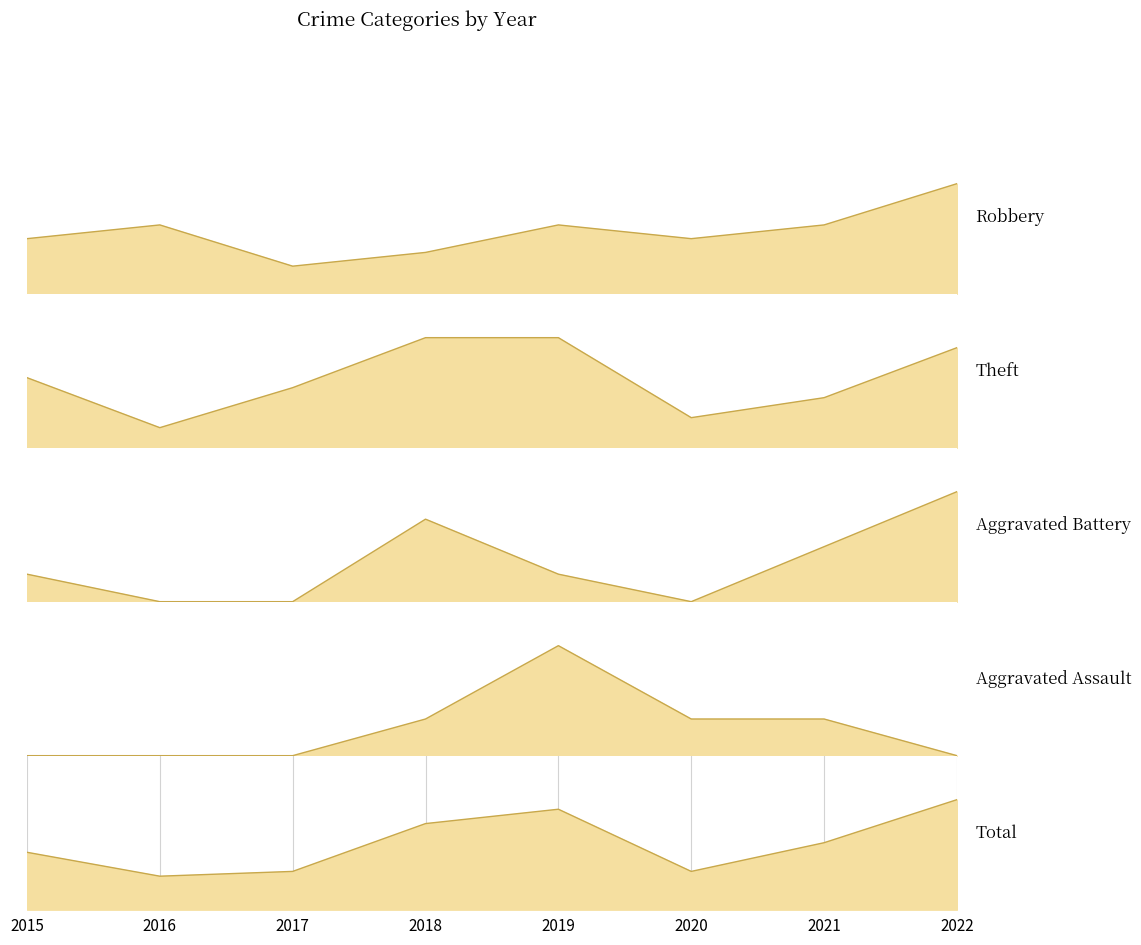

After their last crossing, which series has the higher values: Robbery or Theft?

Robbery